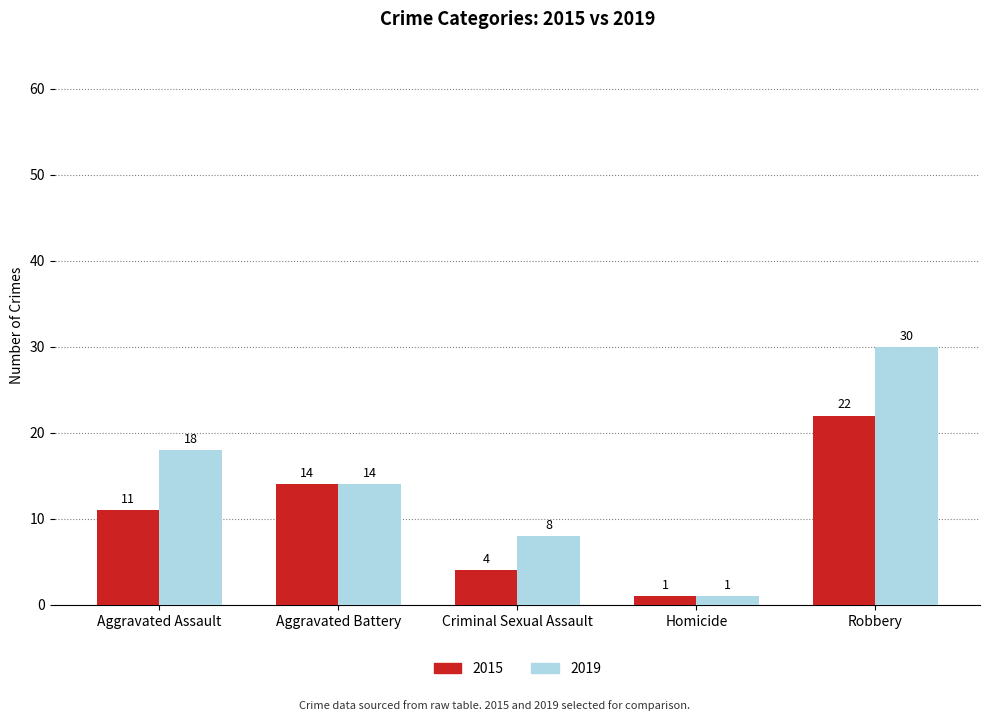

What is the value of the 2019 bar at the 2nd from the left?

14